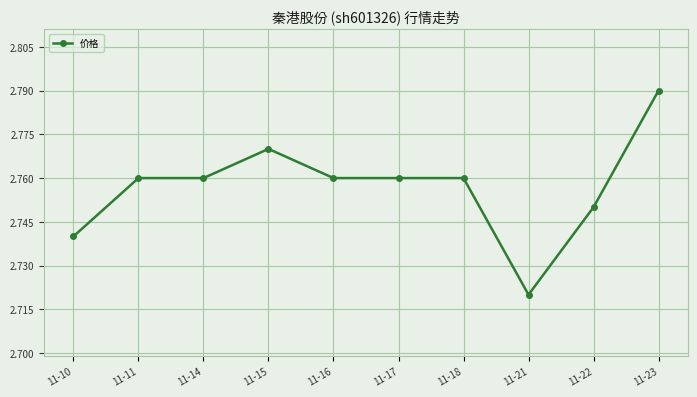

Approximately how many times larger is the value at 11-18 compared to 11-10?

1.0